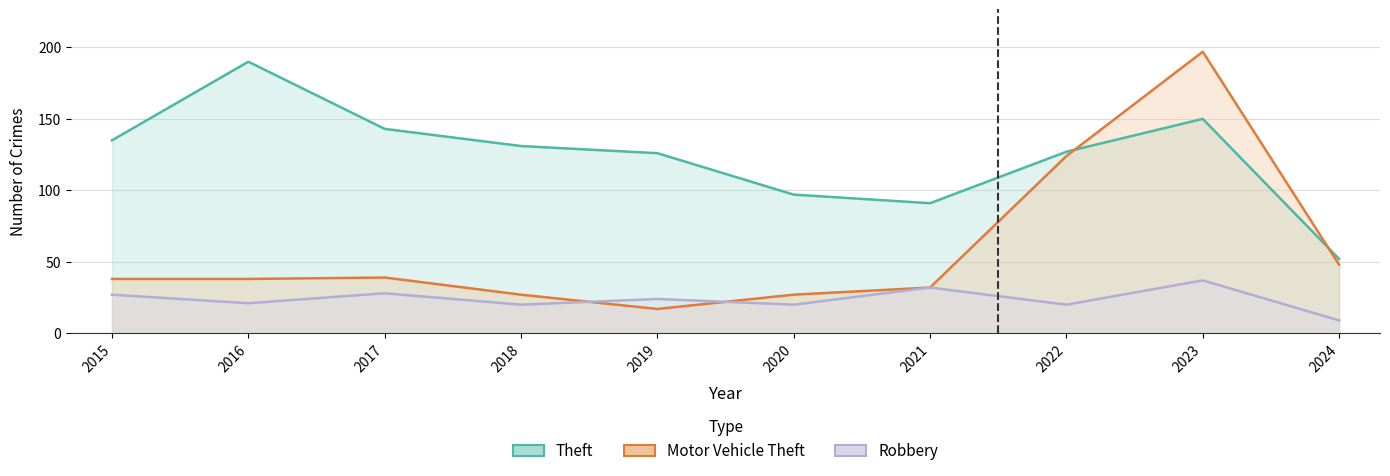

Reading left to right, extract all data points from this chart.

Theft: 135	190	143	131	126	97	91	127	150	52
Motor Vehicle Theft: 38	38	39	27	17	27	32	124	197	48
Robbery: 27	21	28	20	24	20	32	20	37	9